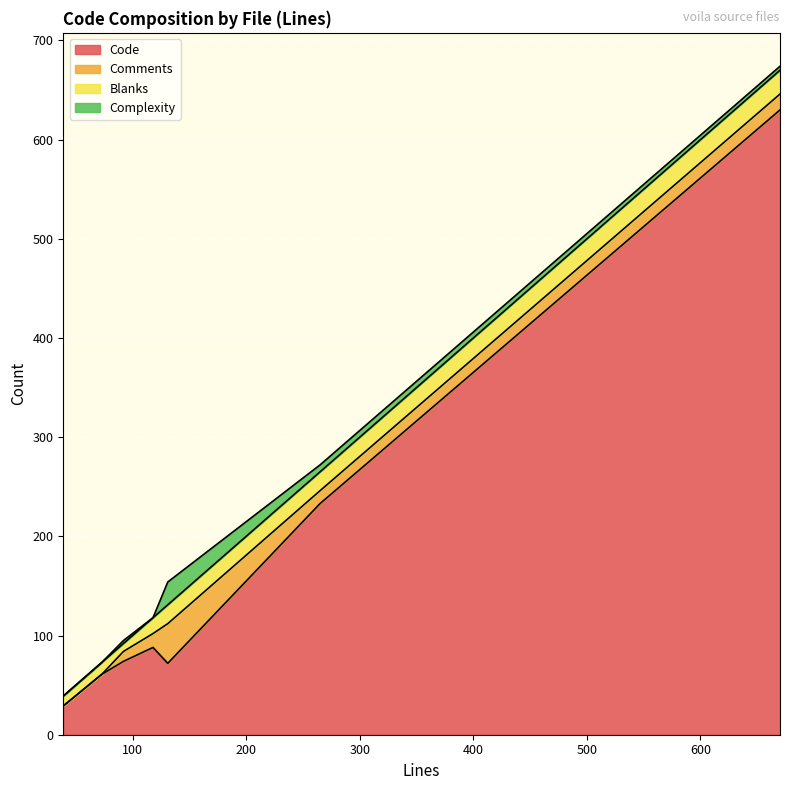

What is the maximum value for Code?

630